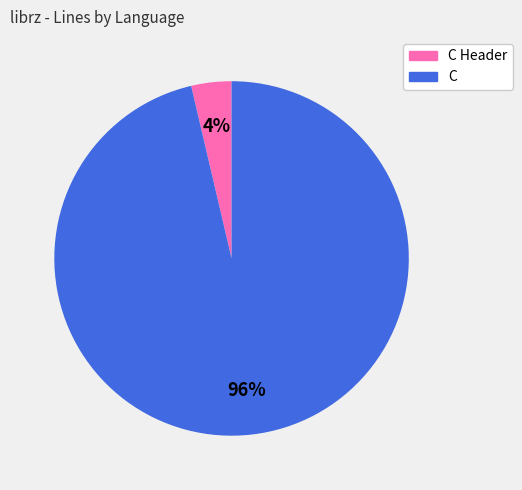

Rank the categories by value from lowest to highest.

C Header, C